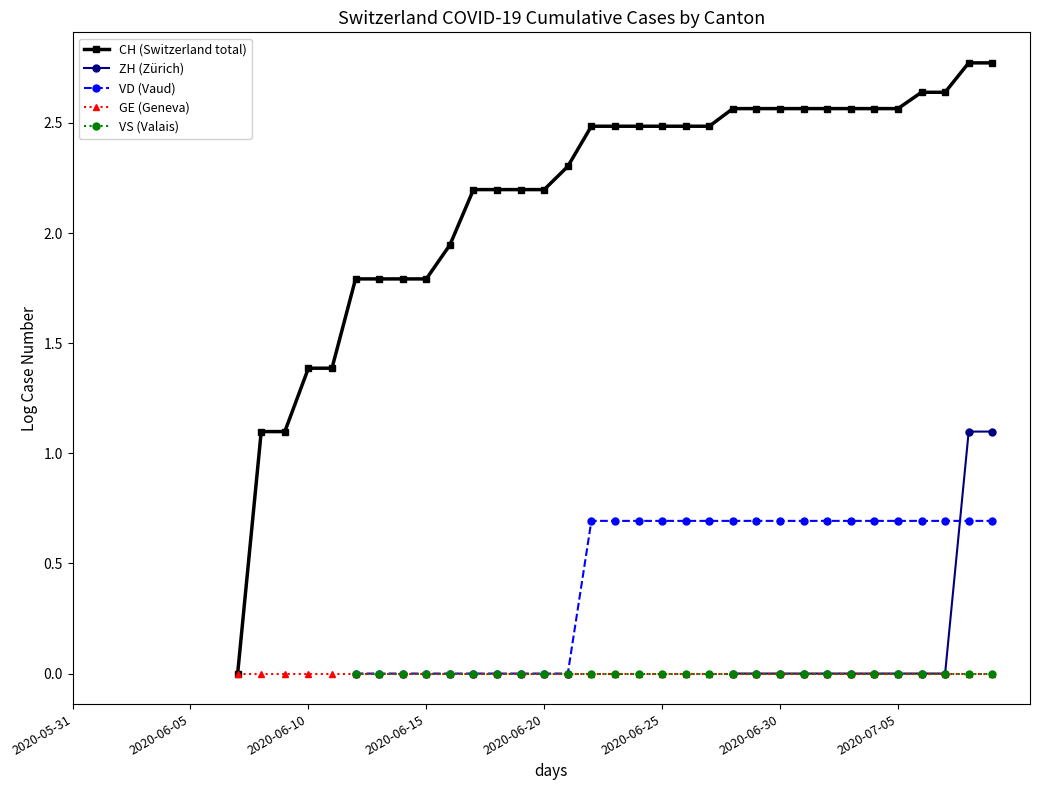

True or false: ZH (Zürich) and CH (Switzerland total) intersect in this chart.

False